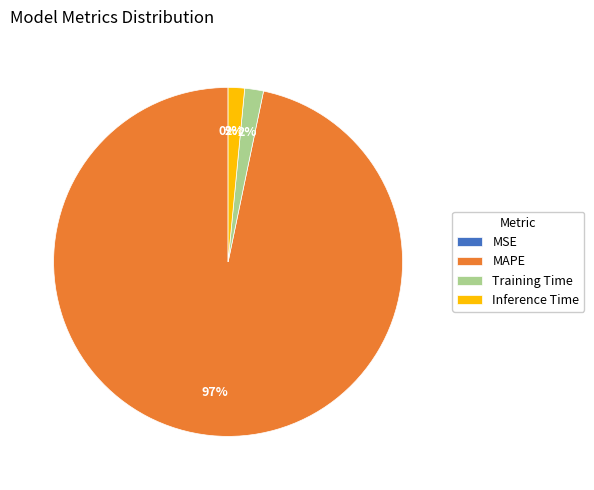

Between Inference Time and MAPE, which is larger?

MAPE